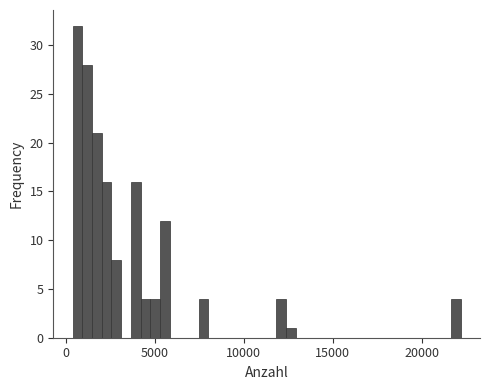

Read against the x-axis, roughly where is the centre of the tallest bar?

500